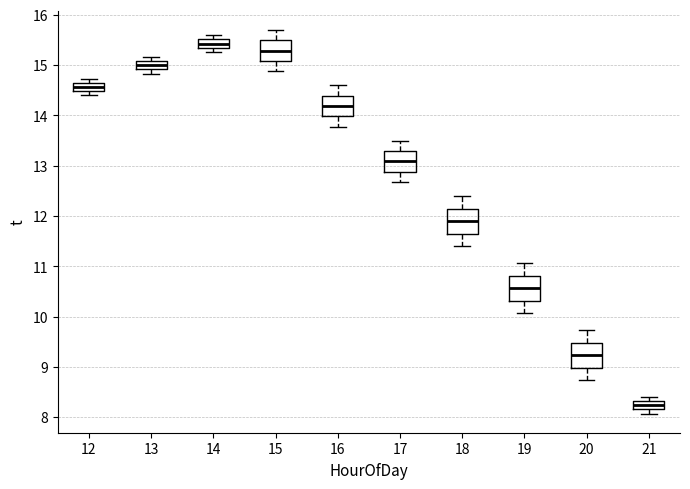

Where is the upper edge of the box at x = 14 on the y-axis? The values are not printed on the chart, so give them approximately, as read against the axis.

15.5